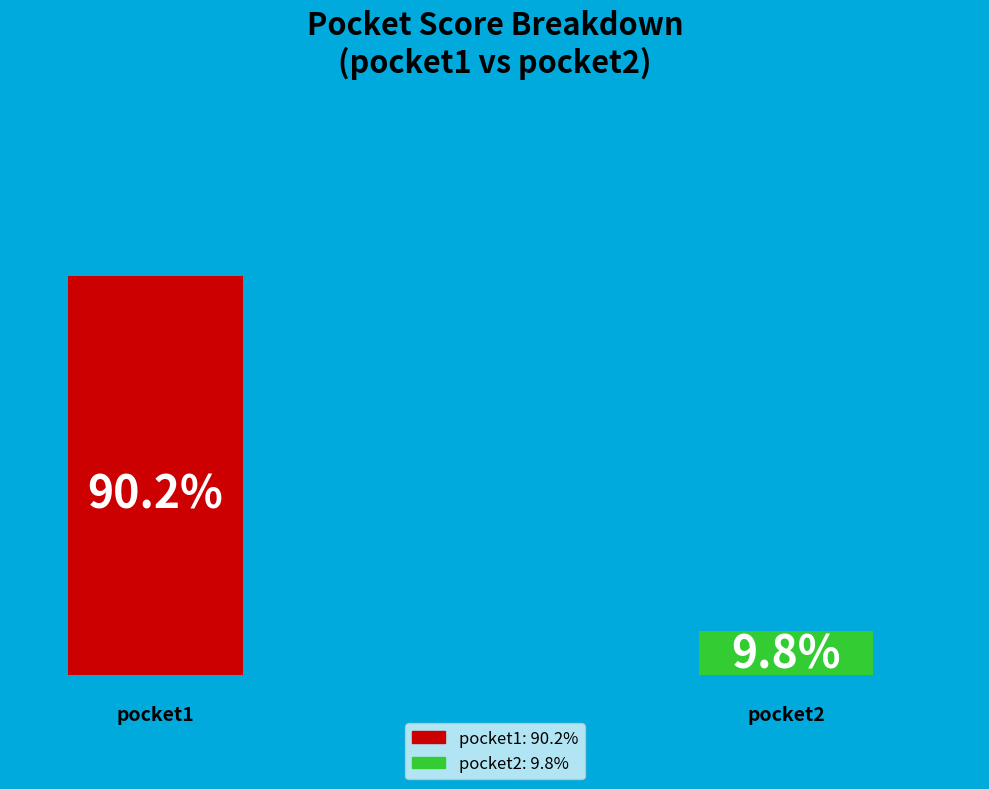

Does any single category account for the majority?

Yes